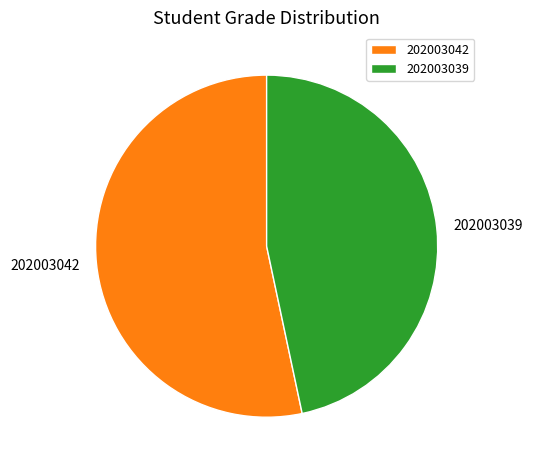

The 202003039 slice represents 52% of the pie. True or false?

False